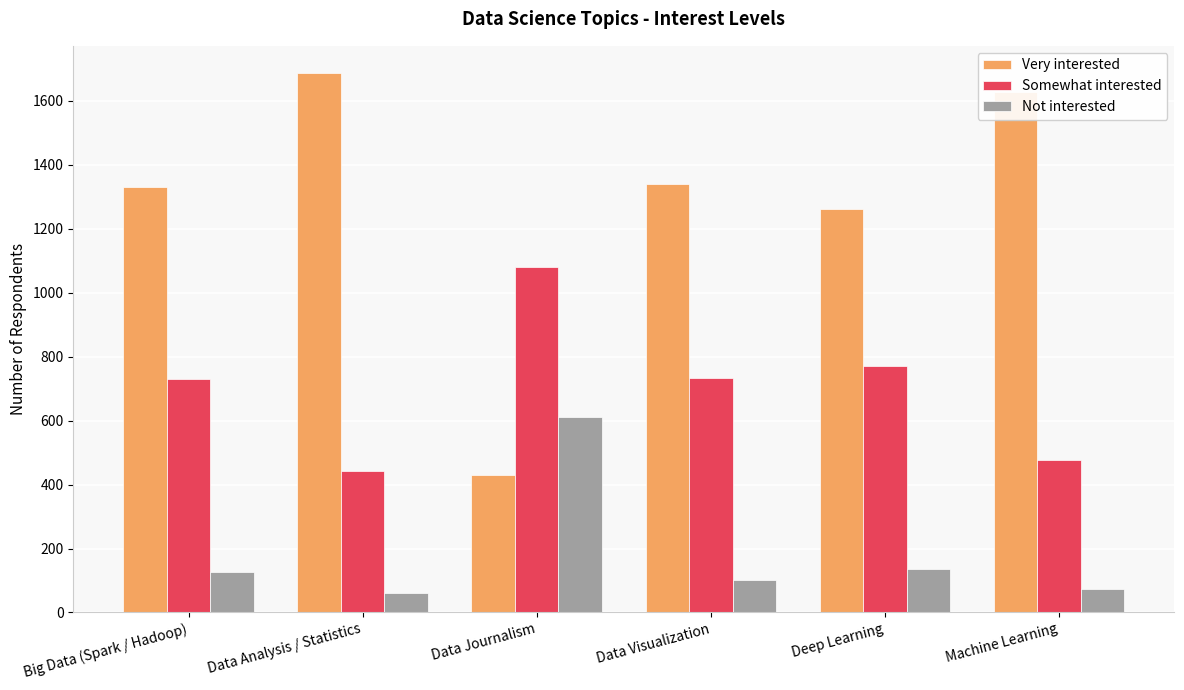

How many series are shown in this chart?

3